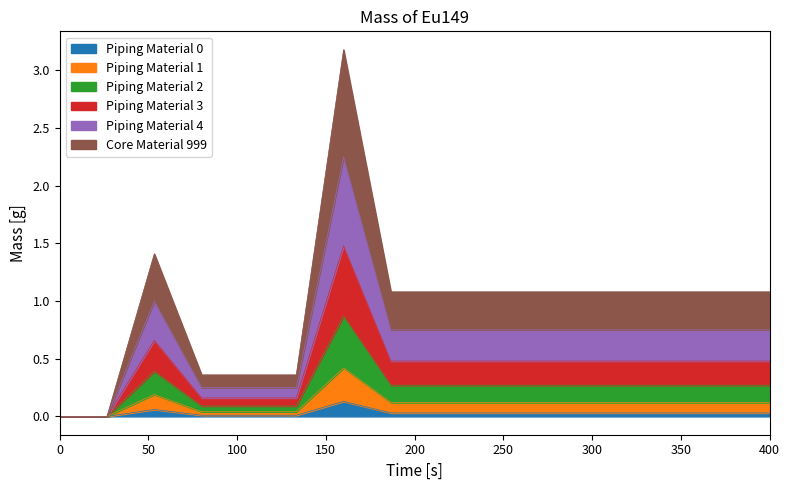

Between 1 and 2, which series saw the biggest shift?

Piping Material 2